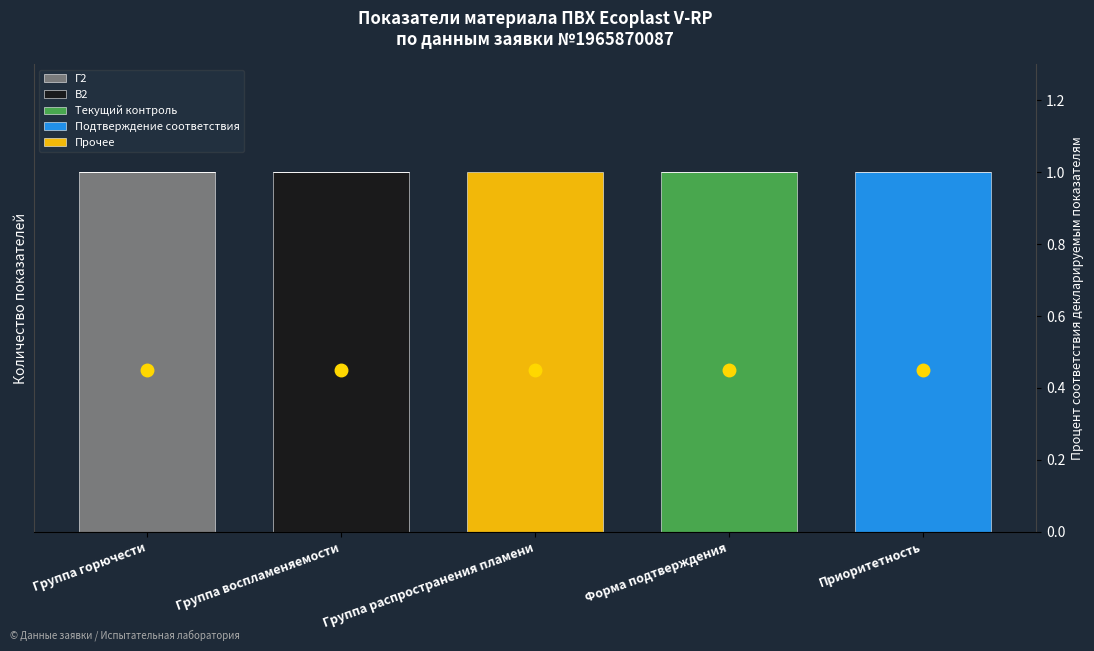

True or false: Подтверждение соответствия has a value of 0 at Группа распространения пламени.

True